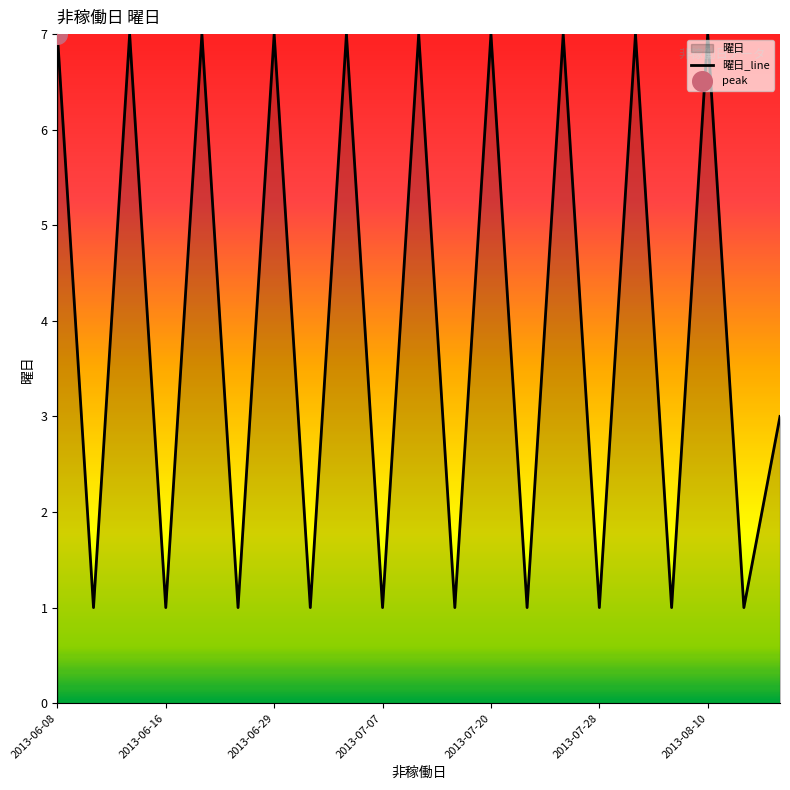

What is the change in value from 2013-06-16 to 2013-06-29?

+6